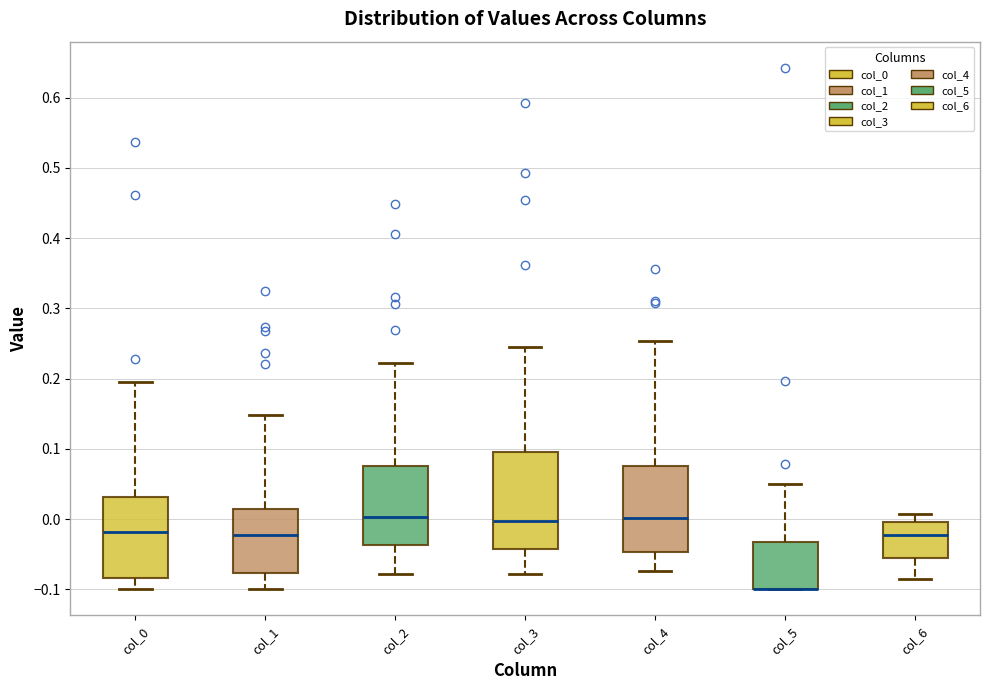

Which box is the tallest, from its lower edge to its upper edge?

col_3